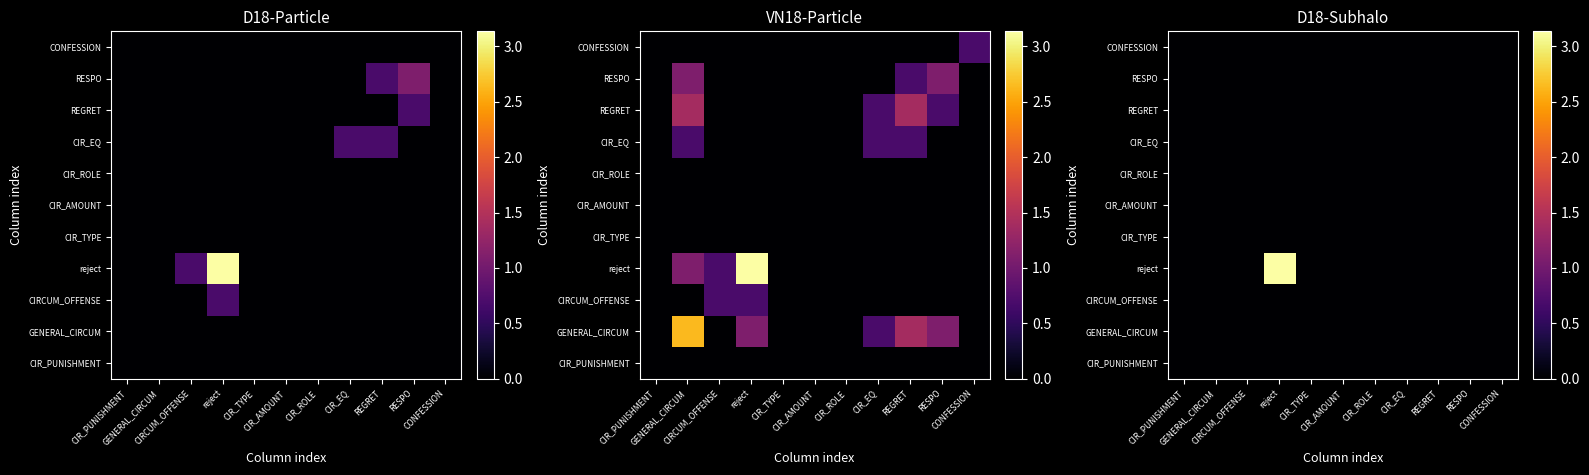

Rank the series by their maximum value, from lowest to highest.

CIR_PUNISHMENT, GENERAL_CIRCUM, CIRCUM_OFFENSE, CIR_TYPE, CIR_AMOUNT, CIR_ROLE, CIR_EQ, REGRET, RESPO, CONFESSION, reject